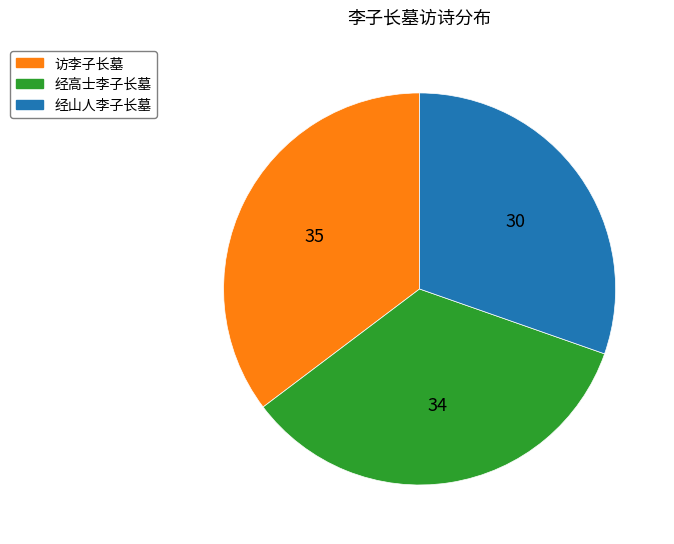

Which category has the smallest portion of the pie?

经山人李子长墓